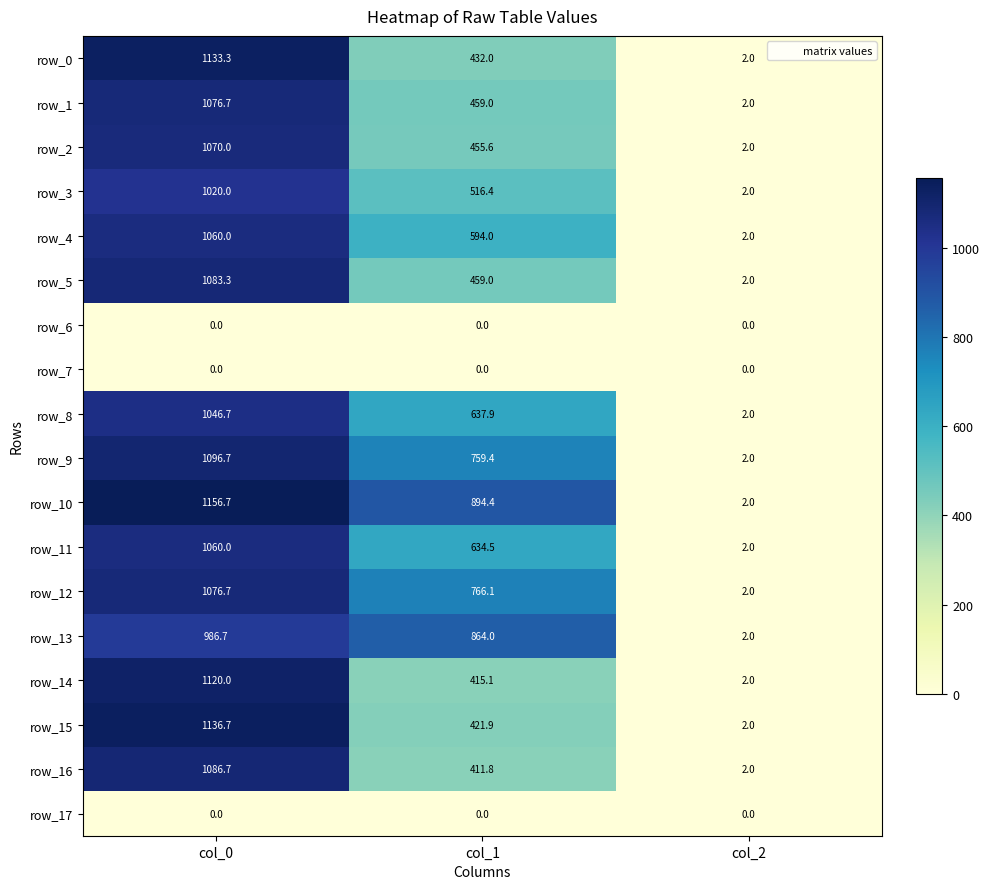

What is the sum of the row_4 values at col_1 and col_2?

596.0